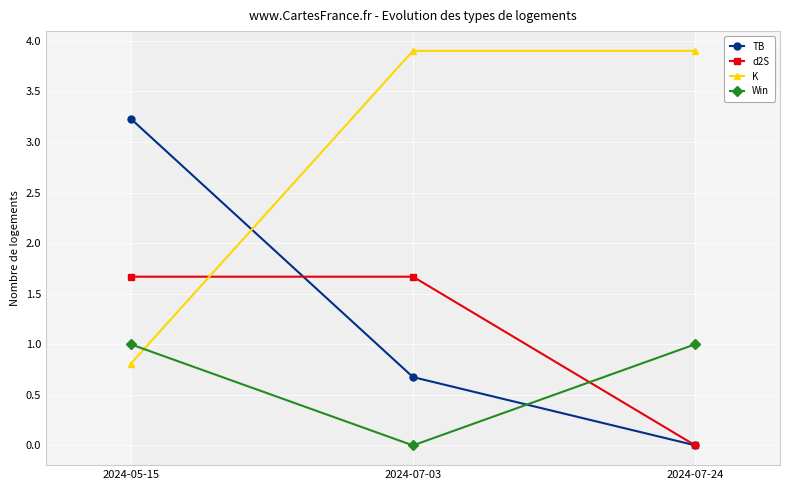

What is the label of the 3rd point from the right?

2024-05-15